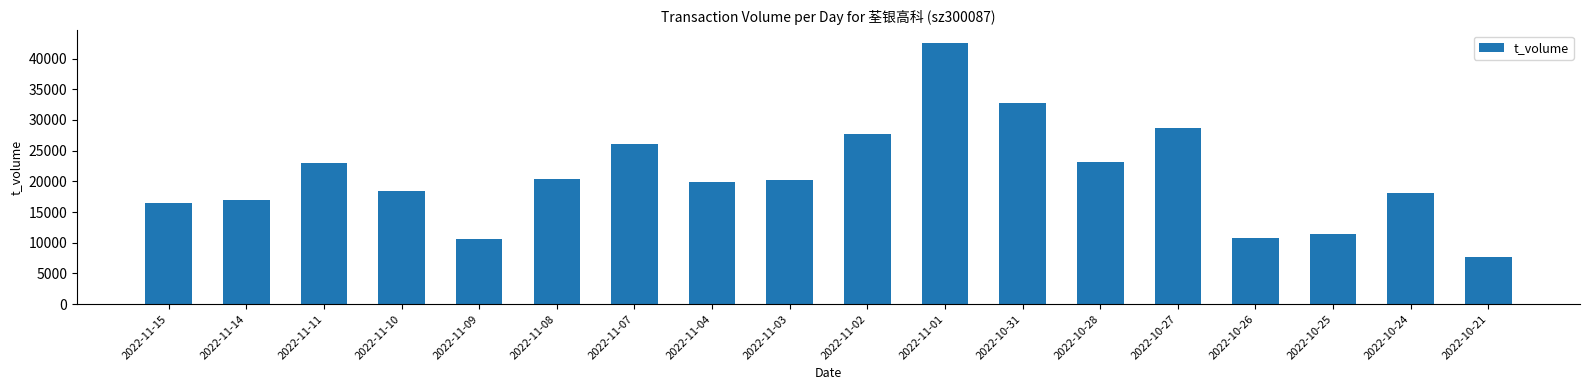

Which category has the highest value across all series?

2022-11-01